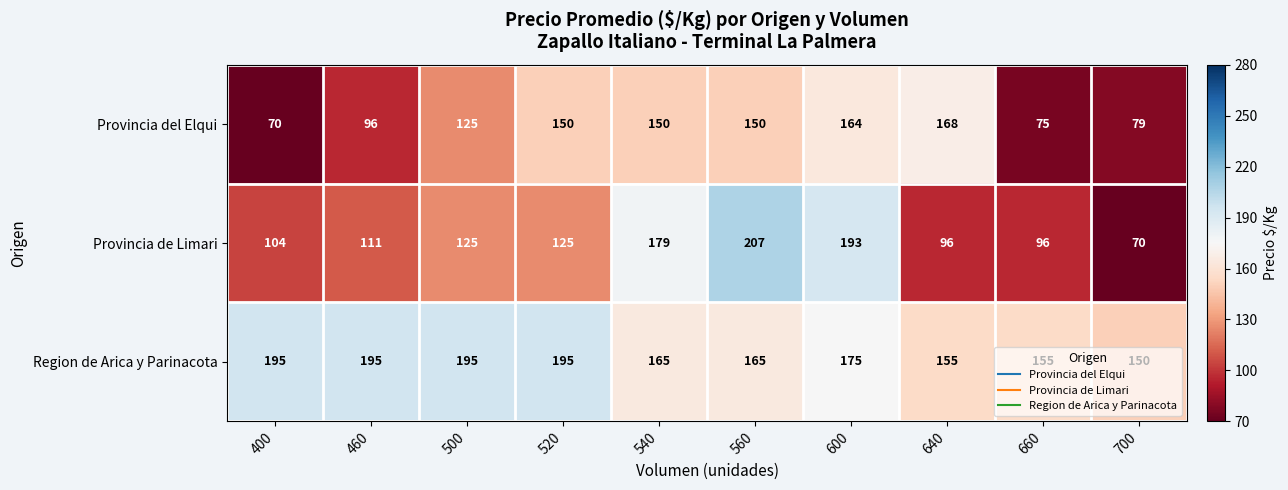

Where is Region de Arica y Parinacota nearest to the value 172?

600